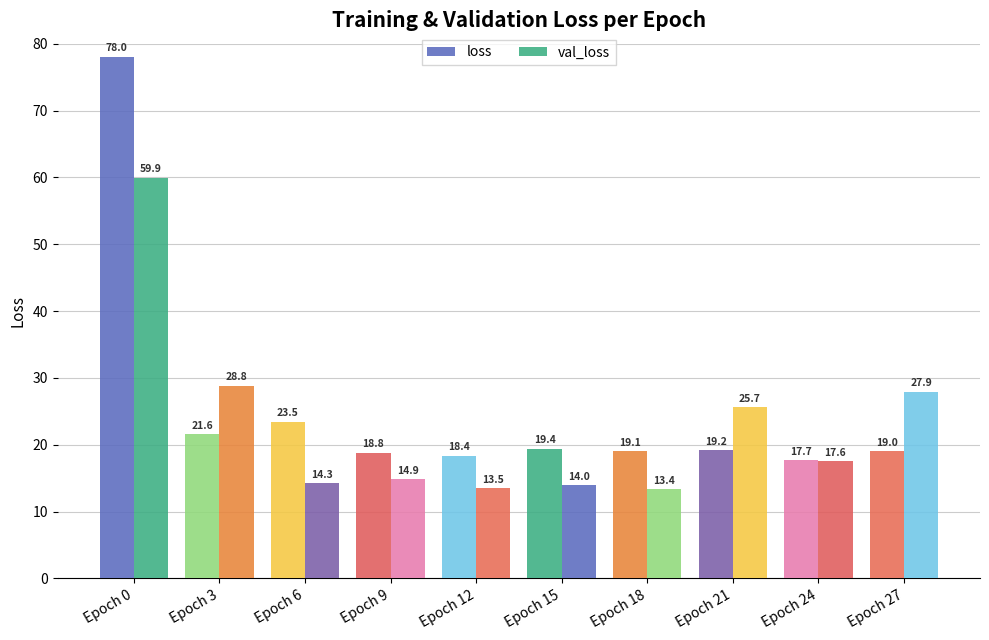

Between Epoch 3 and Epoch 27, which is larger?

Epoch 3